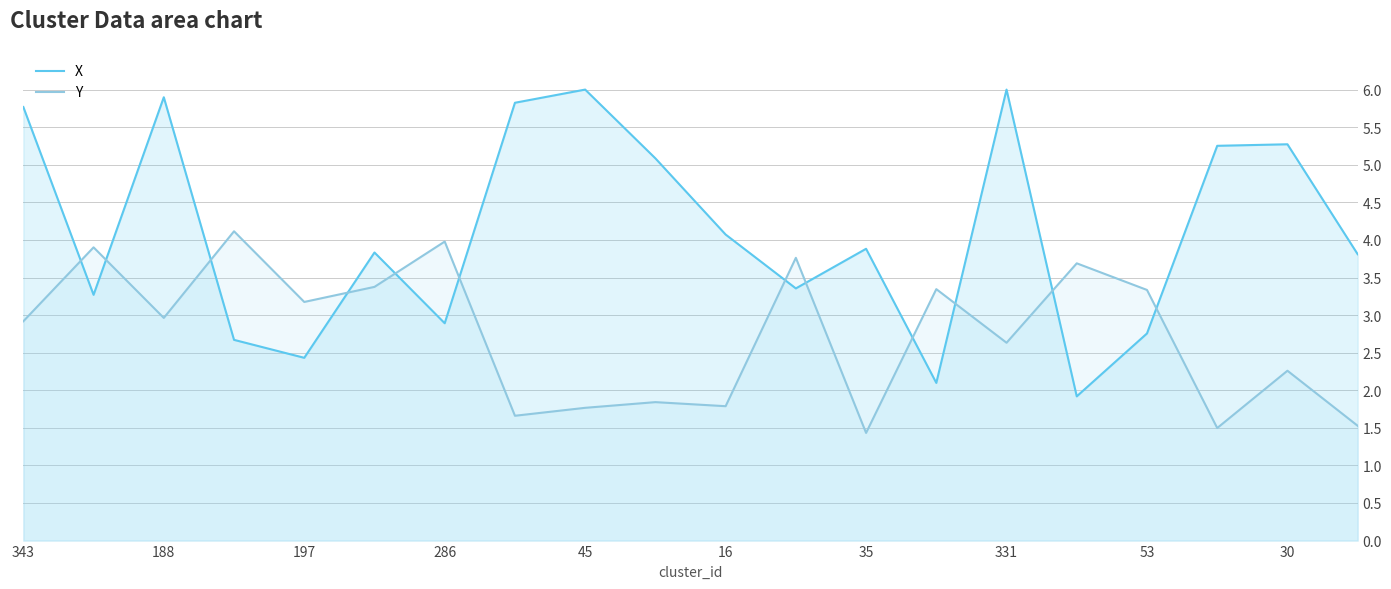

Rank the series by their average value, from lowest to highest.

Y, X